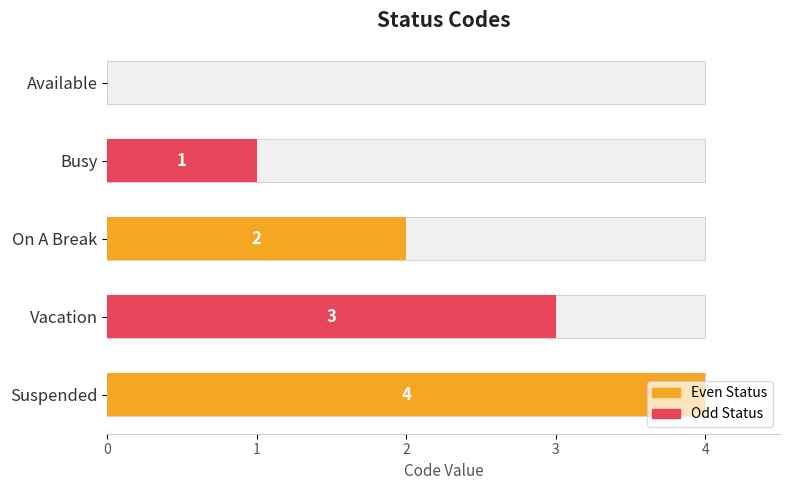

What is the greatest value displayed?

4